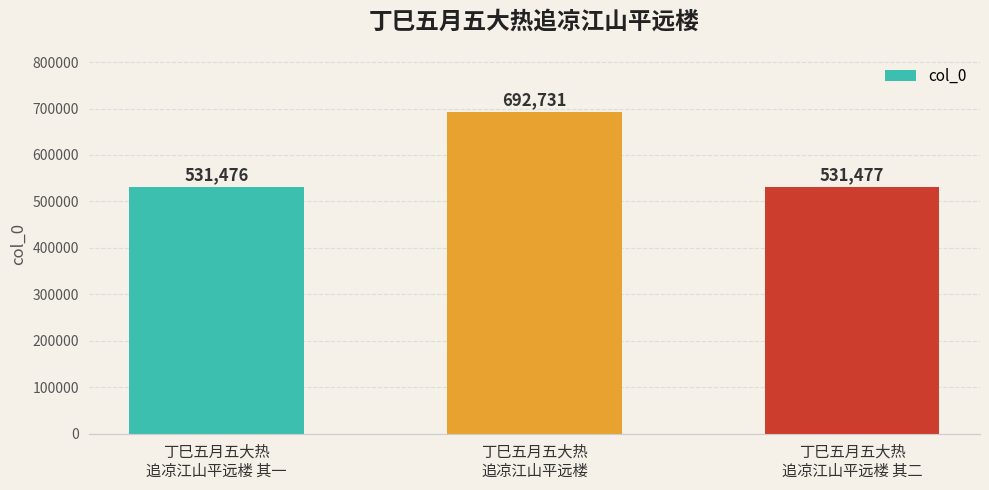

Approximately how many times larger is the value at 丁巳五月五大热
追凉江山平远楼 其二 compared to 丁巳五月五大热
追凉江山平远楼?

0.8